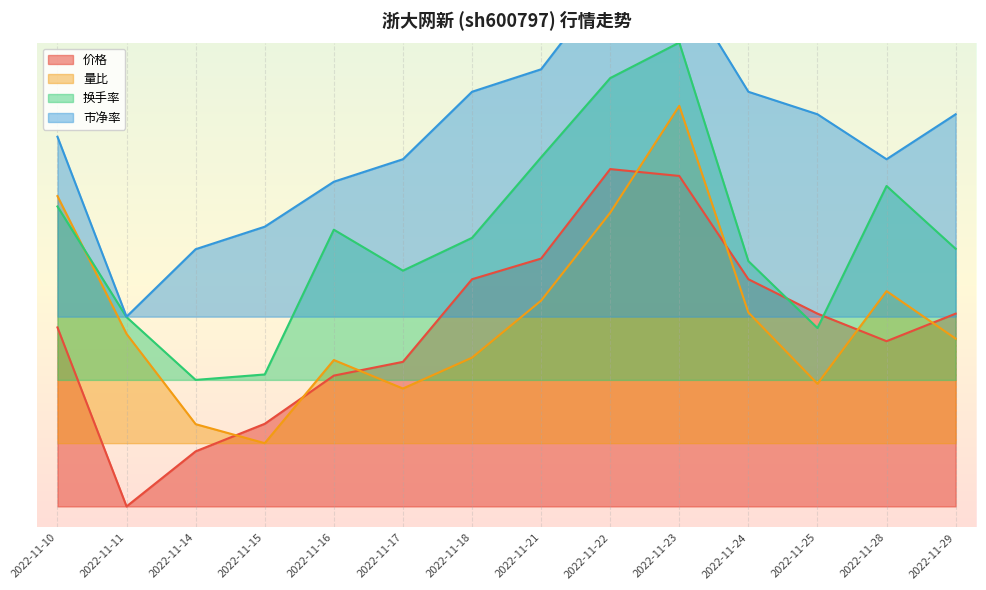

Reading left to right, list all the values displayed in this chart.

价格: 0.4	0.0	0.1	0.2	0.3	0.3	0.5	0.6	0.8	0.8	0.5	0.5	0.4	0.5
量比: 0.7	0.4	0.2	0.1	0.3	0.3	0.4	0.5	0.7	1.0	0.5	0.3	0.5	0.4
换手率: 0.7	0.4	0.3	0.3	0.7	0.6	0.6	0.8	1.0	1.1	0.6	0.4	0.8	0.6
市净率: 0.9	0.4	0.6	0.7	0.8	0.8	1.0	1.0	1.2	1.2	1.0	0.9	0.8	0.9